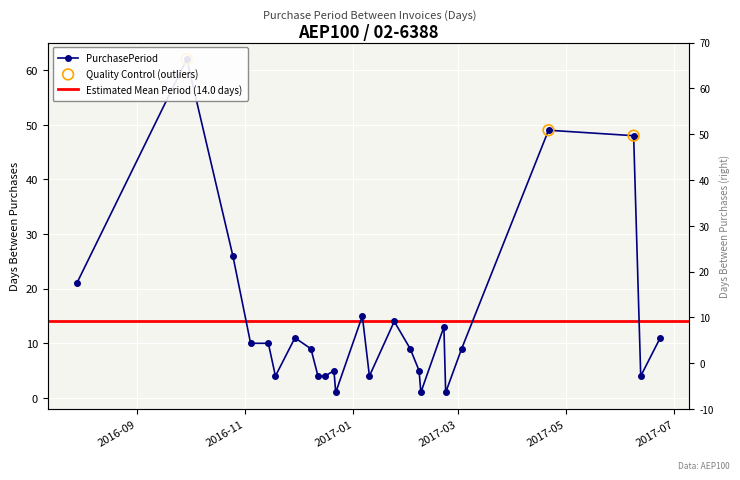

Approximately how many times larger is the value at 2016-12-12 compared to 2016-11-29?

0.4